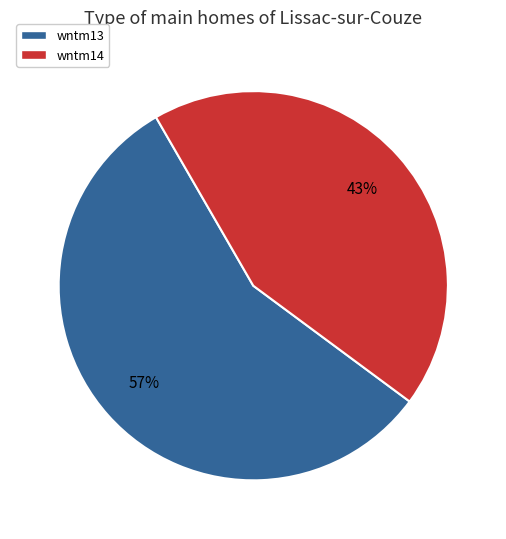

What percentage is the wntm13 slice, to the nearest percent?

57%